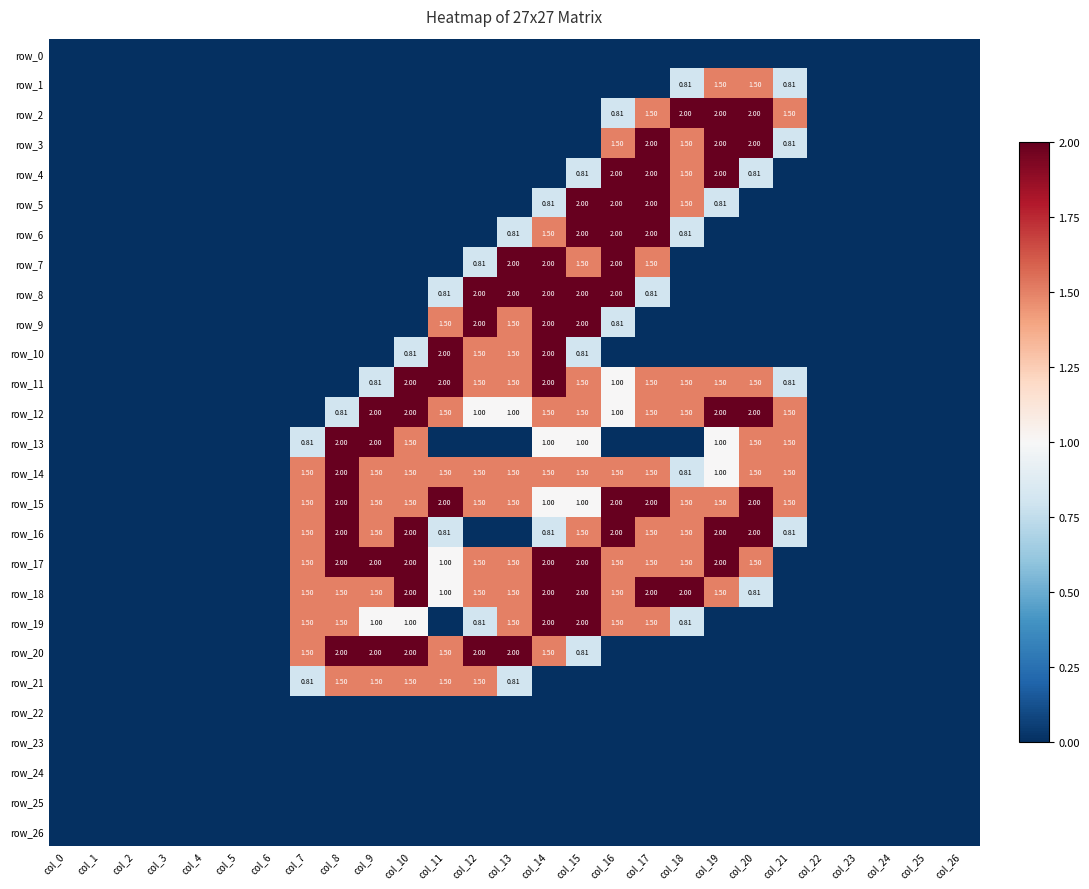

At which label does row_24 reach its peak?

col_0